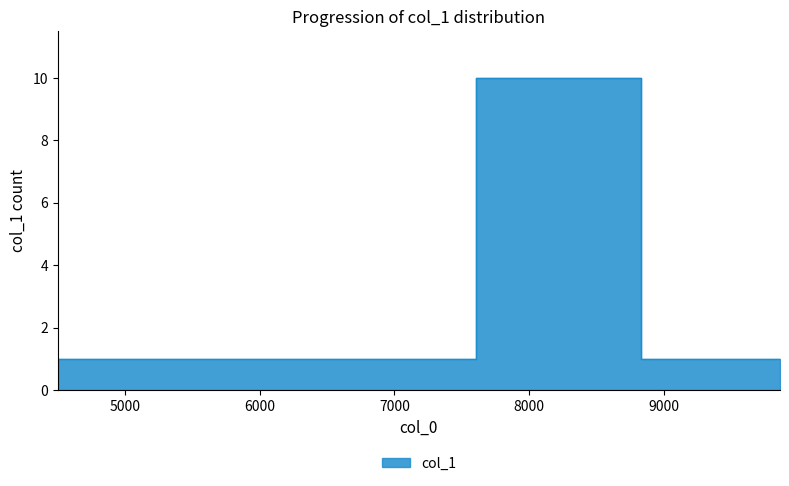

At which category does the chart reach its peak across all series?

7609